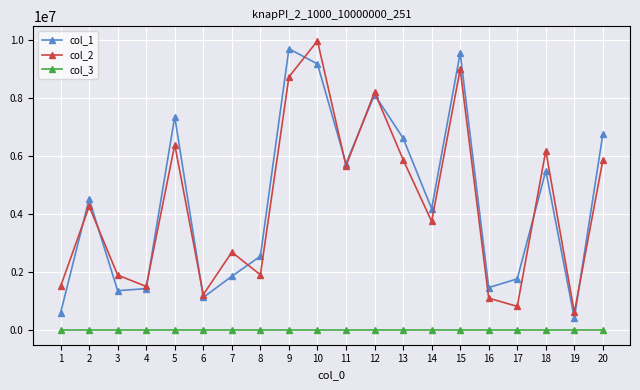

True or false: col_2 and col_3 cross at least once.

False